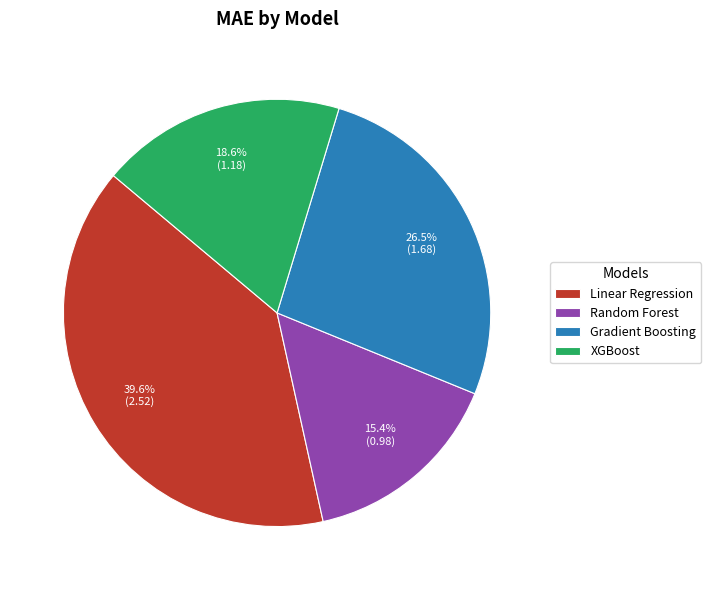

What is the largest slice in the pie chart?

Linear Regression